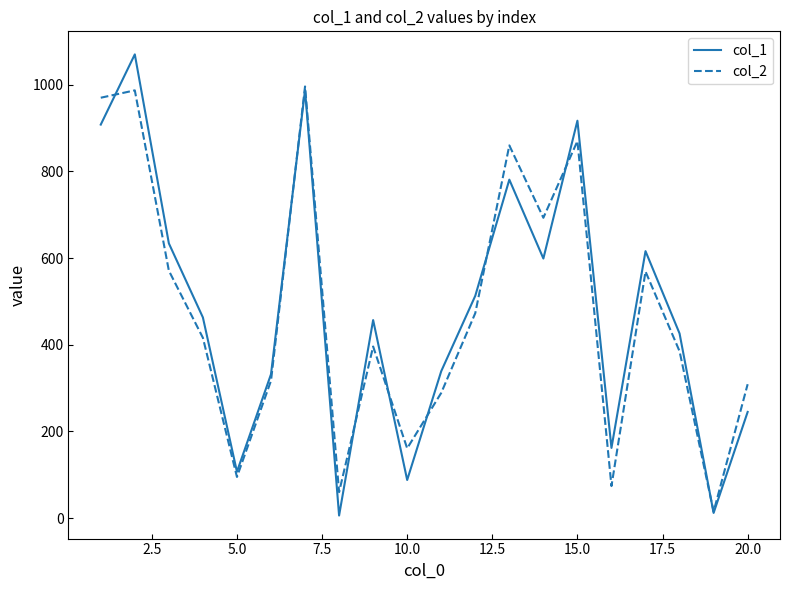

What is the sum of all col_2 values?

9506